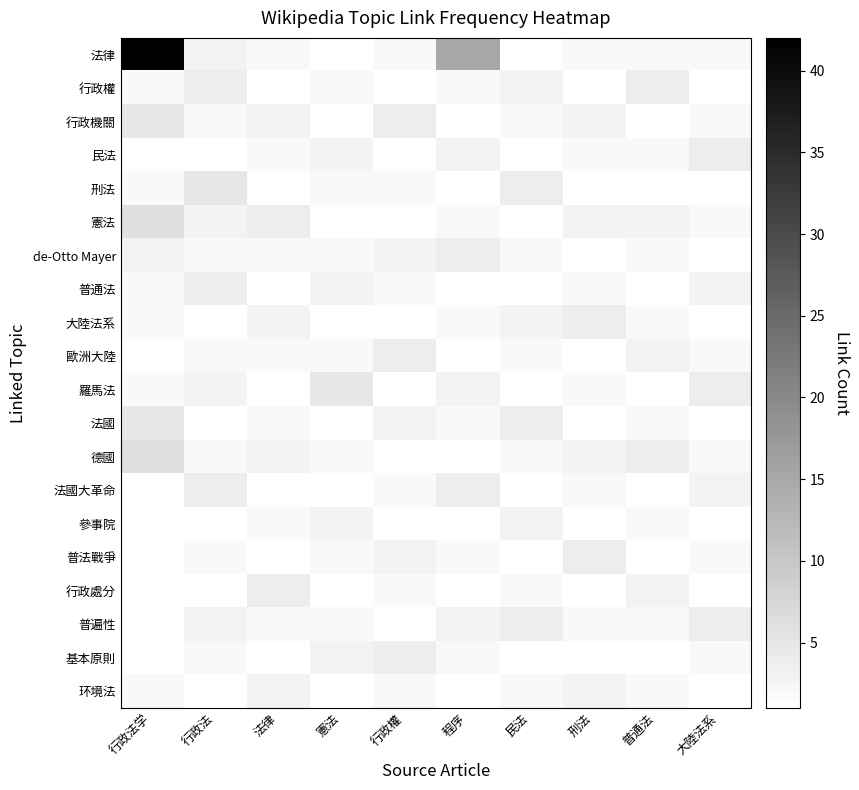

Reading left to right, transcribe all the data shown in this chart.

法律: 行政法学=42	行政法=3	法律=2	憲法=1	行政權=2	程序=15	民法=1	刑法=2	普通法=2	大陸法系=2
行政權: 行政法学=2	行政法=4	法律=1	憲法=2	行政權=1	程序=2	民法=3	刑法=1	普通法=4	大陸法系=1
行政機關: 行政法学=5	行政法=2	法律=3	憲法=1	行政權=4	程序=1	民法=2	刑法=3	普通法=1	大陸法系=2
民法: 行政法学=1	行政法=1	法律=2	憲法=3	行政權=1	程序=3	民法=1	刑法=2	普通法=2	大陸法系=4
刑法: 行政法学=2	行政法=5	法律=1	憲法=2	行政權=2	程序=1	民法=4	刑法=1	普通法=1	大陸法系=1
憲法: 行政法学=6	行政法=3	法律=4	憲法=1	行政權=1	程序=2	民法=1	刑法=3	普通法=3	大陸法系=2
de-Otto Mayer: 行政法学=3	行政法=2	法律=2	憲法=2	行政權=3	程序=4	民法=2	刑法=1	普通法=2	大陸法系=1
普通法: 行政法学=2	行政法=4	法律=1	憲法=3	行政權=2	程序=1	民法=1	刑法=2	普通法=1	大陸法系=3
大陸法系: 行政法学=2	行政法=1	法律=3	憲法=1	行政權=1	程序=2	民法=3	刑法=4	普通法=2	大陸法系=1
歐洲大陸: 行政法学=1	行政法=2	法律=2	憲法=2	行政權=4	程序=1	民法=2	刑法=1	普通法=3	大陸法系=2
羅馬法: 行政法学=2	行政法=3	法律=1	憲法=5	行政權=1	程序=3	民法=1	刑法=2	普通法=1	大陸法系=4
法國: 行政法学=5	行政法=1	法律=2	憲法=1	行政權=3	程序=2	民法=4	刑法=1	普通法=2	大陸法系=1
德國: 行政法学=6	行政法=2	法律=3	憲法=2	行政權=1	程序=1	民法=2	刑法=3	普通法=4	大陸法系=2
法國大革命: 行政法学=1	行政法=4	法律=1	憲法=1	行政權=2	程序=4	民法=1	刑法=2	普通法=1	大陸法系=3
參事院: 行政法学=1	行政法=1	法律=2	憲法=3	行政權=1	程序=1	民法=3	刑法=1	普通法=2	大陸法系=1
普法戰爭: 行政法学=1	行政法=2	法律=1	憲法=2	行政權=3	程序=2	民法=1	刑法=4	普通法=1	大陸法系=2
行政處分: 行政法学=1	行政法=1	法律=4	憲法=1	行政權=2	程序=1	民法=2	刑法=1	普通法=3	大陸法系=1
普遍性: 行政法学=1	行政法=3	法律=2	憲法=2	行政權=1	程序=3	民法=4	刑法=2	普通法=2	大陸法系=4
基本原則: 行政法学=1	行政法=2	法律=1	憲法=3	行政權=4	程序=2	民法=1	刑法=1	普通法=1	大陸法系=2
环境法: 行政法学=2	行政法=1	法律=3	憲法=1	行政權=2	程序=1	民法=2	刑法=3	普通法=2	大陸法系=1